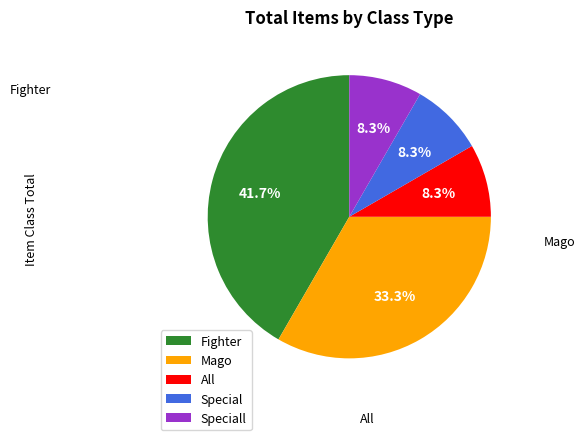

Is there any slice that represents more than half of the pie?

No